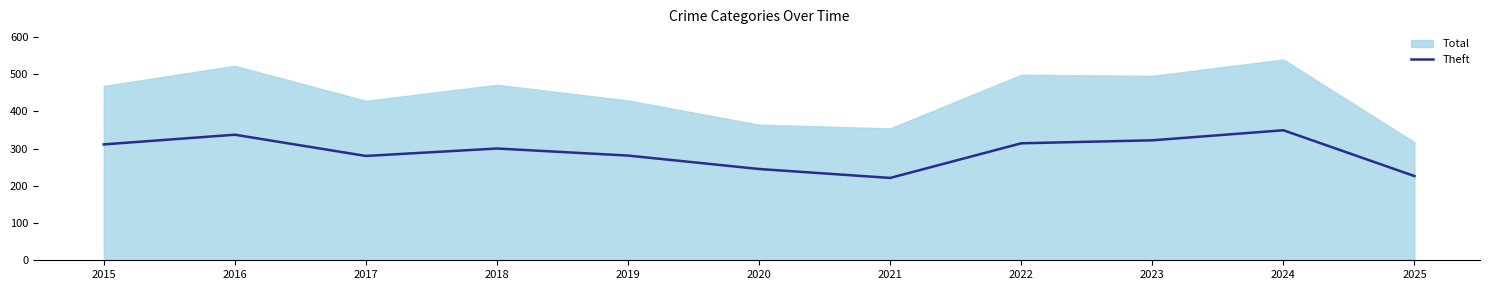

What is the highest value of the Theft series?

349